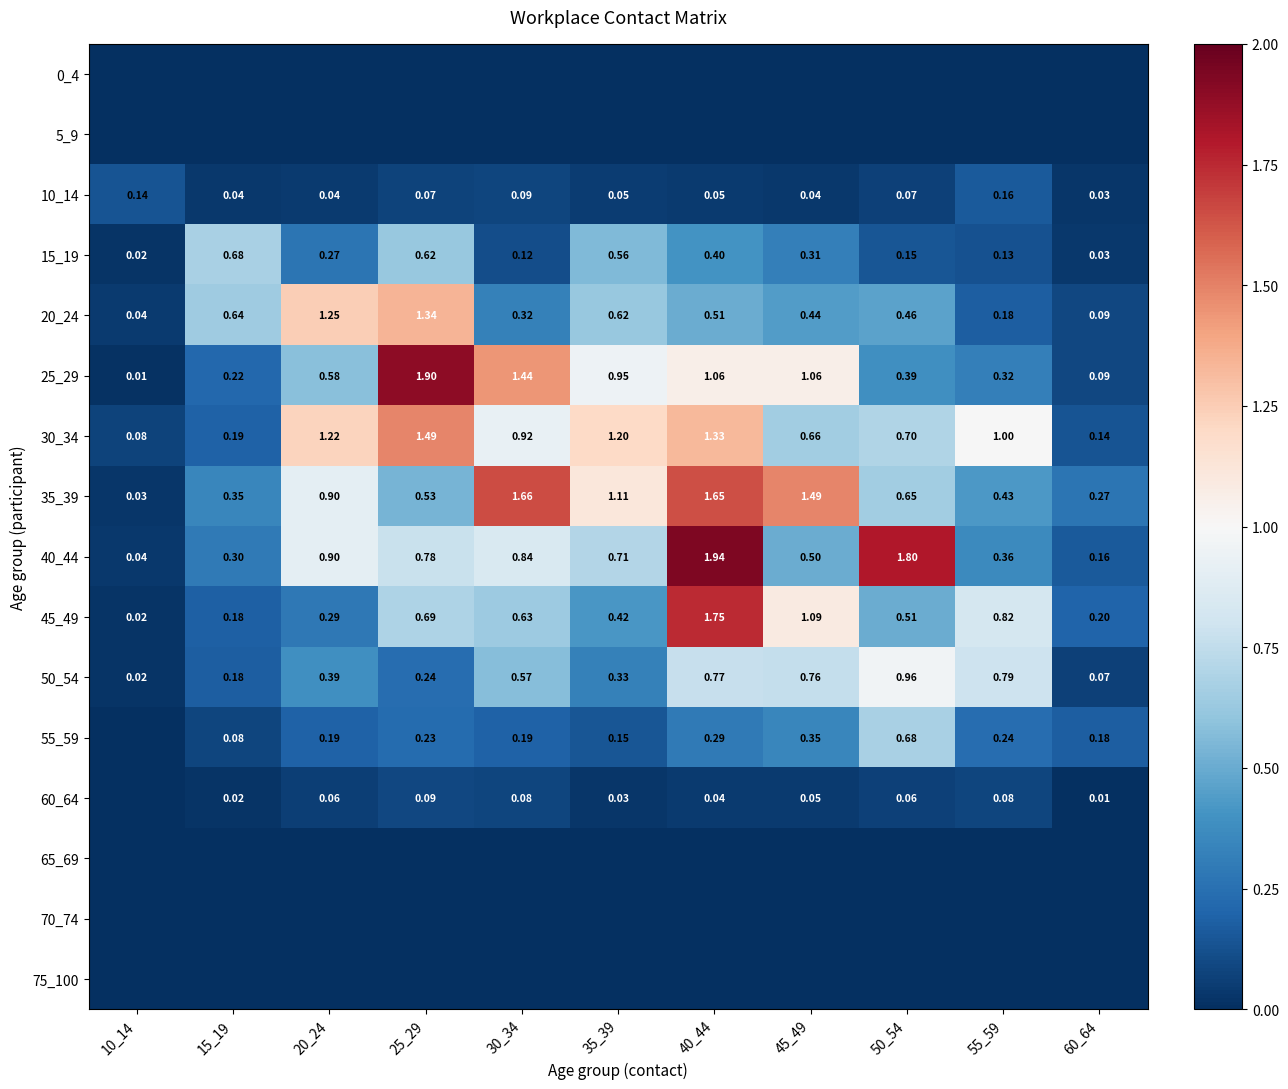

Where is 10_14 nearest to the value 0?

60_64